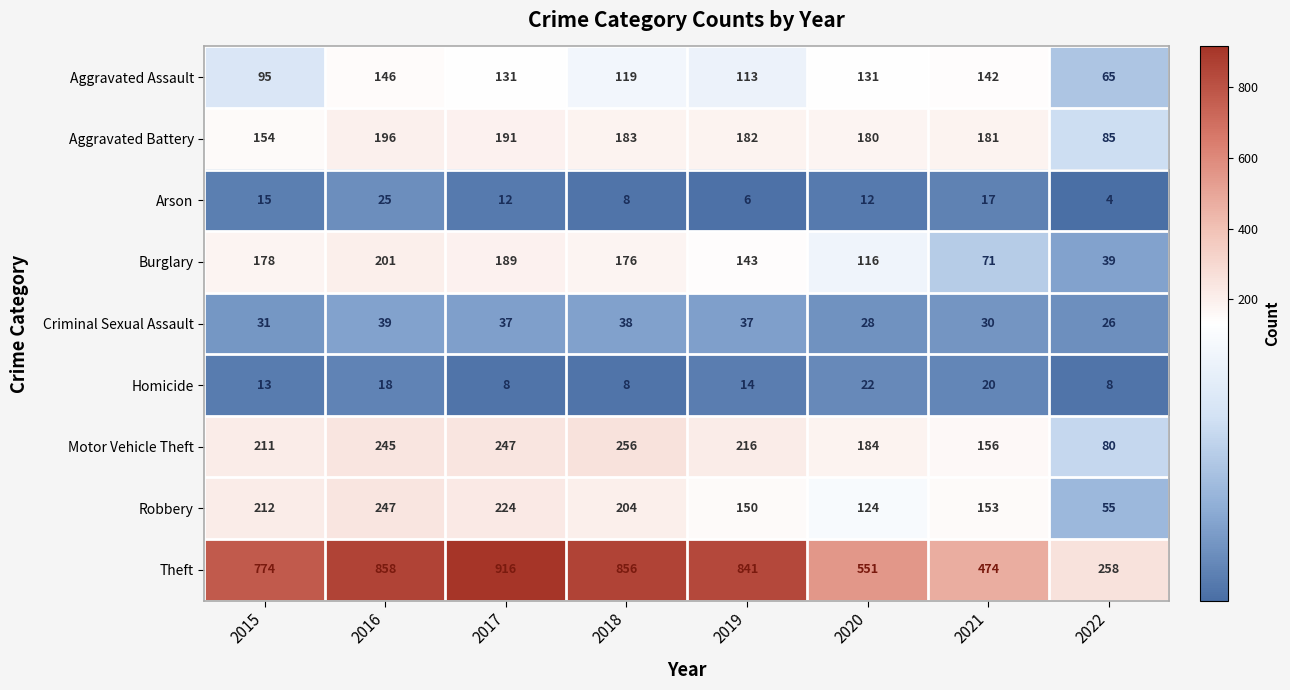

At which category does the chart reach its peak across all series?

2017